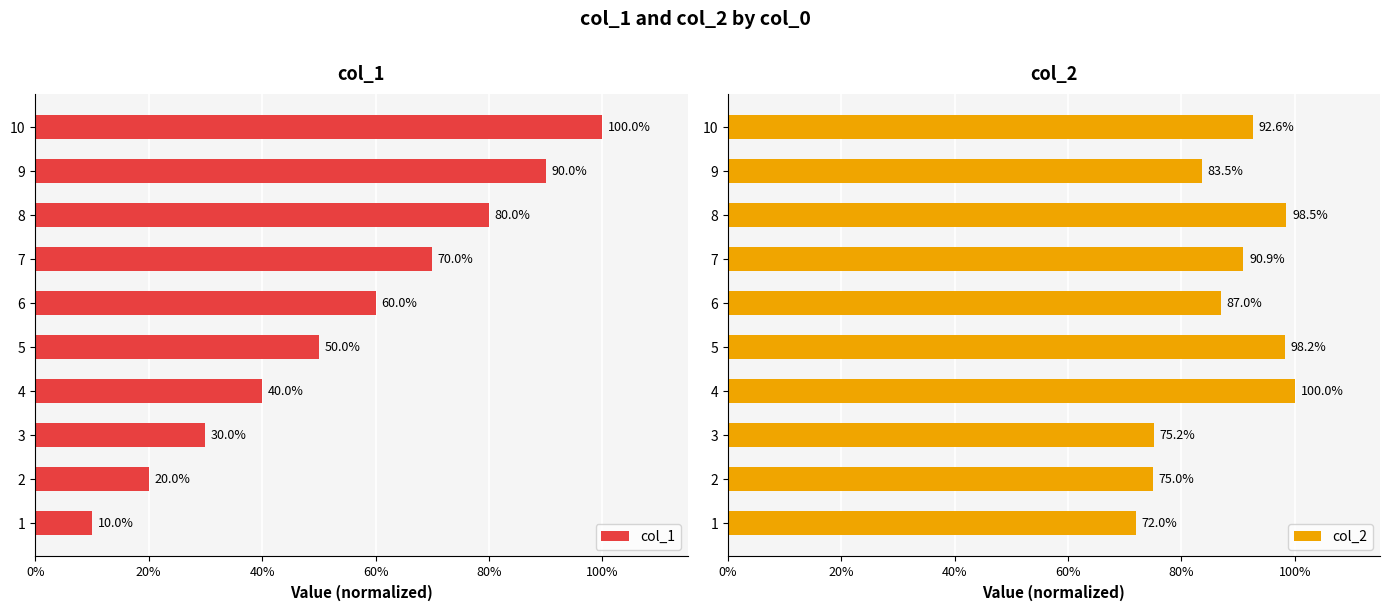

The value of col_1 at 2 is 0.0. True or false?

False